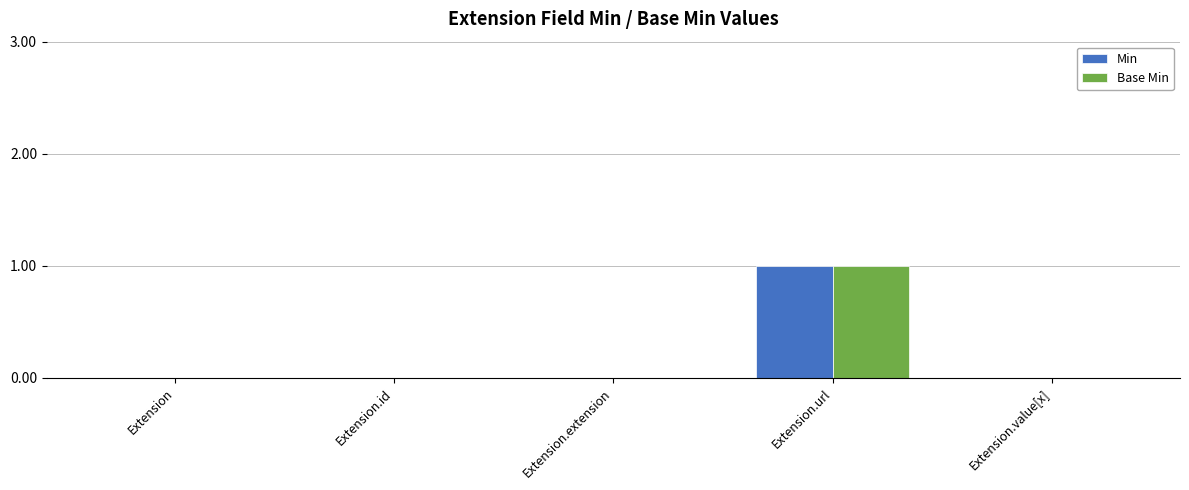

Which category has the highest value in the Min series?

Extension.url